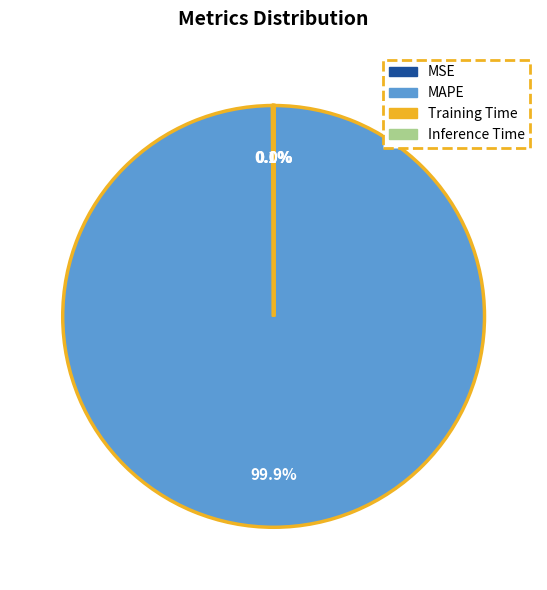

Is there a majority slice in this chart?

Yes